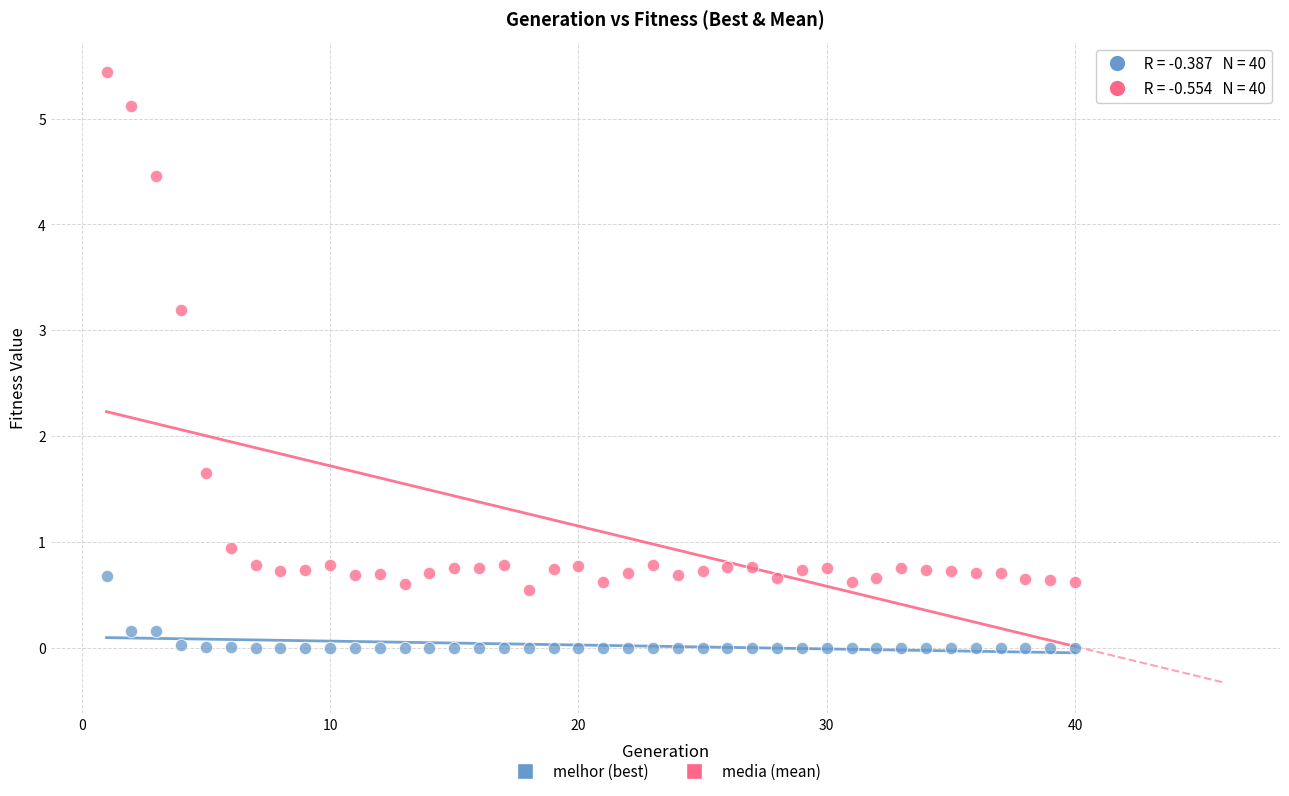

Across all data points, what is the range of Y values (max minus min)?

5.4